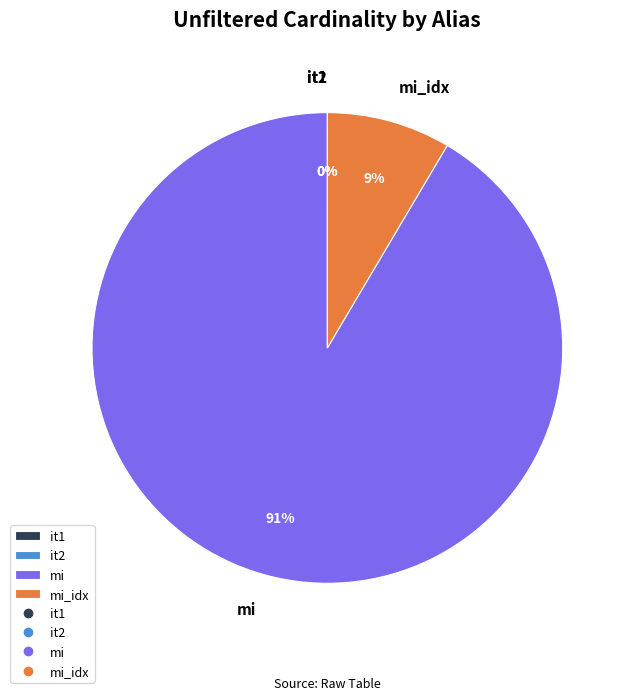

Does any single category account for the majority?

Yes